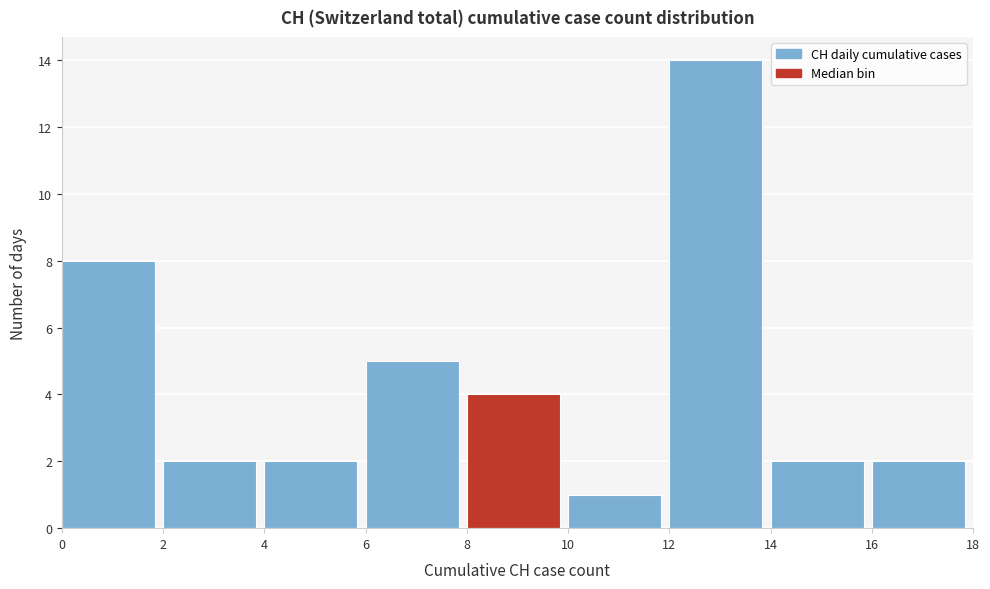

Reading left to right, list every bar in this chart as the range it spans on the x-axis followed by its height. The values are not printed on the chart, so give them approximately, as read against the axis.

0 to 2: 8
2 to 4: 2
4 to 6: 2
6 to 8: 5
8 to 10: 4
10 to 12: 1
12 to 14: 14
14 to 16: 2
16 to 18: 2